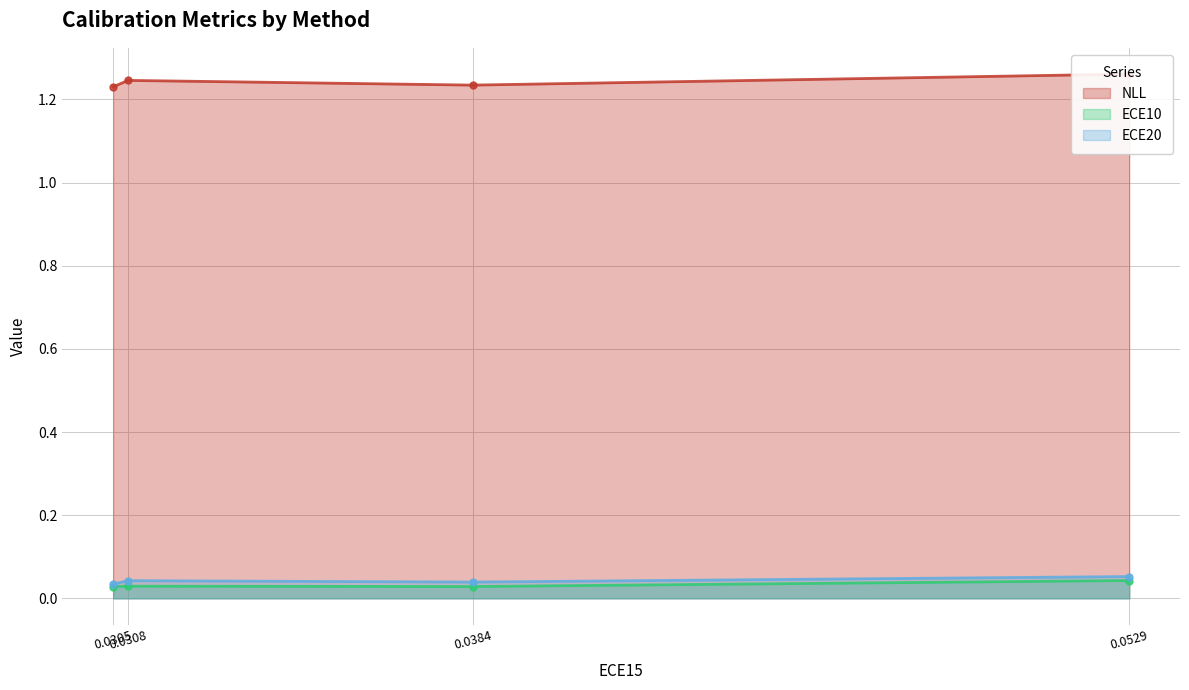

How many distinct data groups are displayed?

3